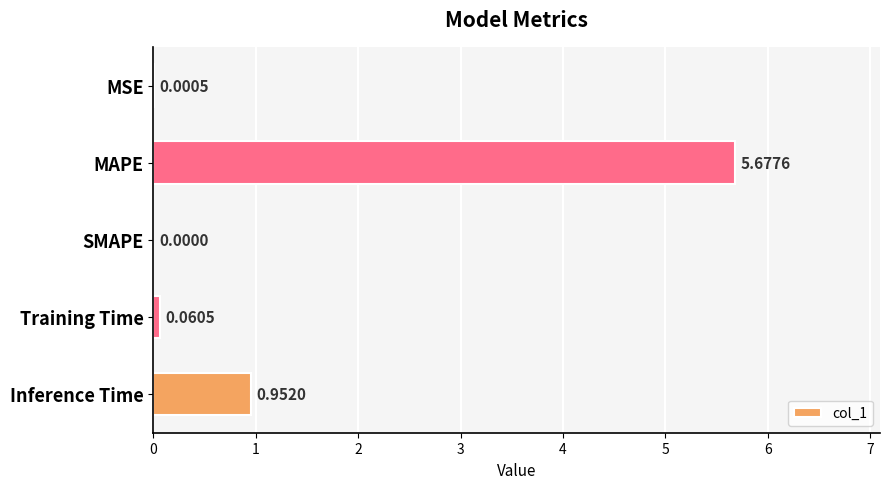

What is the sum of the values at MAPE and Inference Time?

6.6